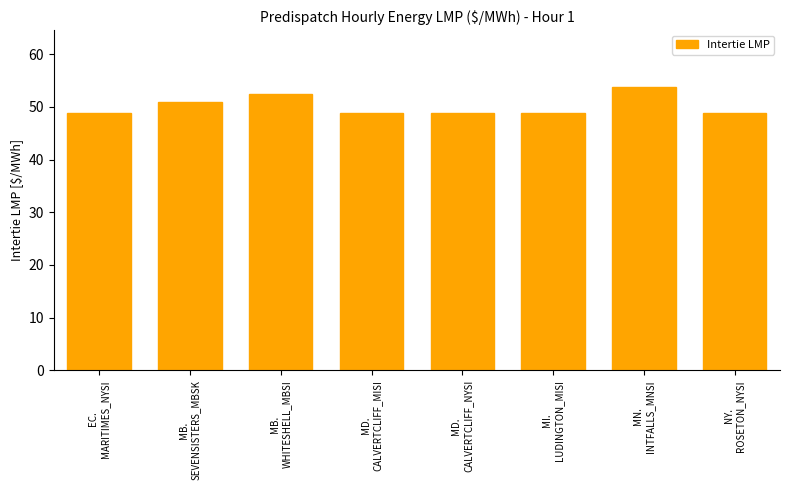

Which has a higher value, EC.
MARITIMES_NYSI or MB.
WHITESHELL_MBSI?

MB.
WHITESHELL_MBSI